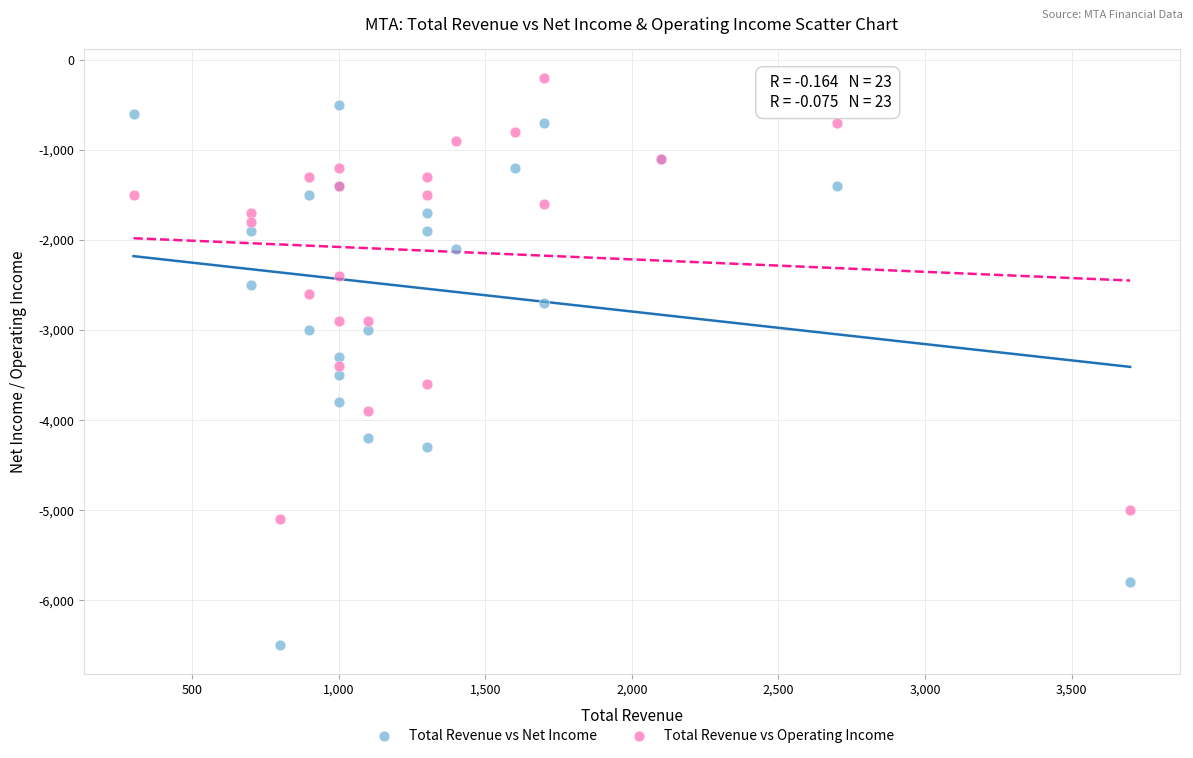

Which series reaches the minimum Y coordinate?

Total Revenue vs Net Income